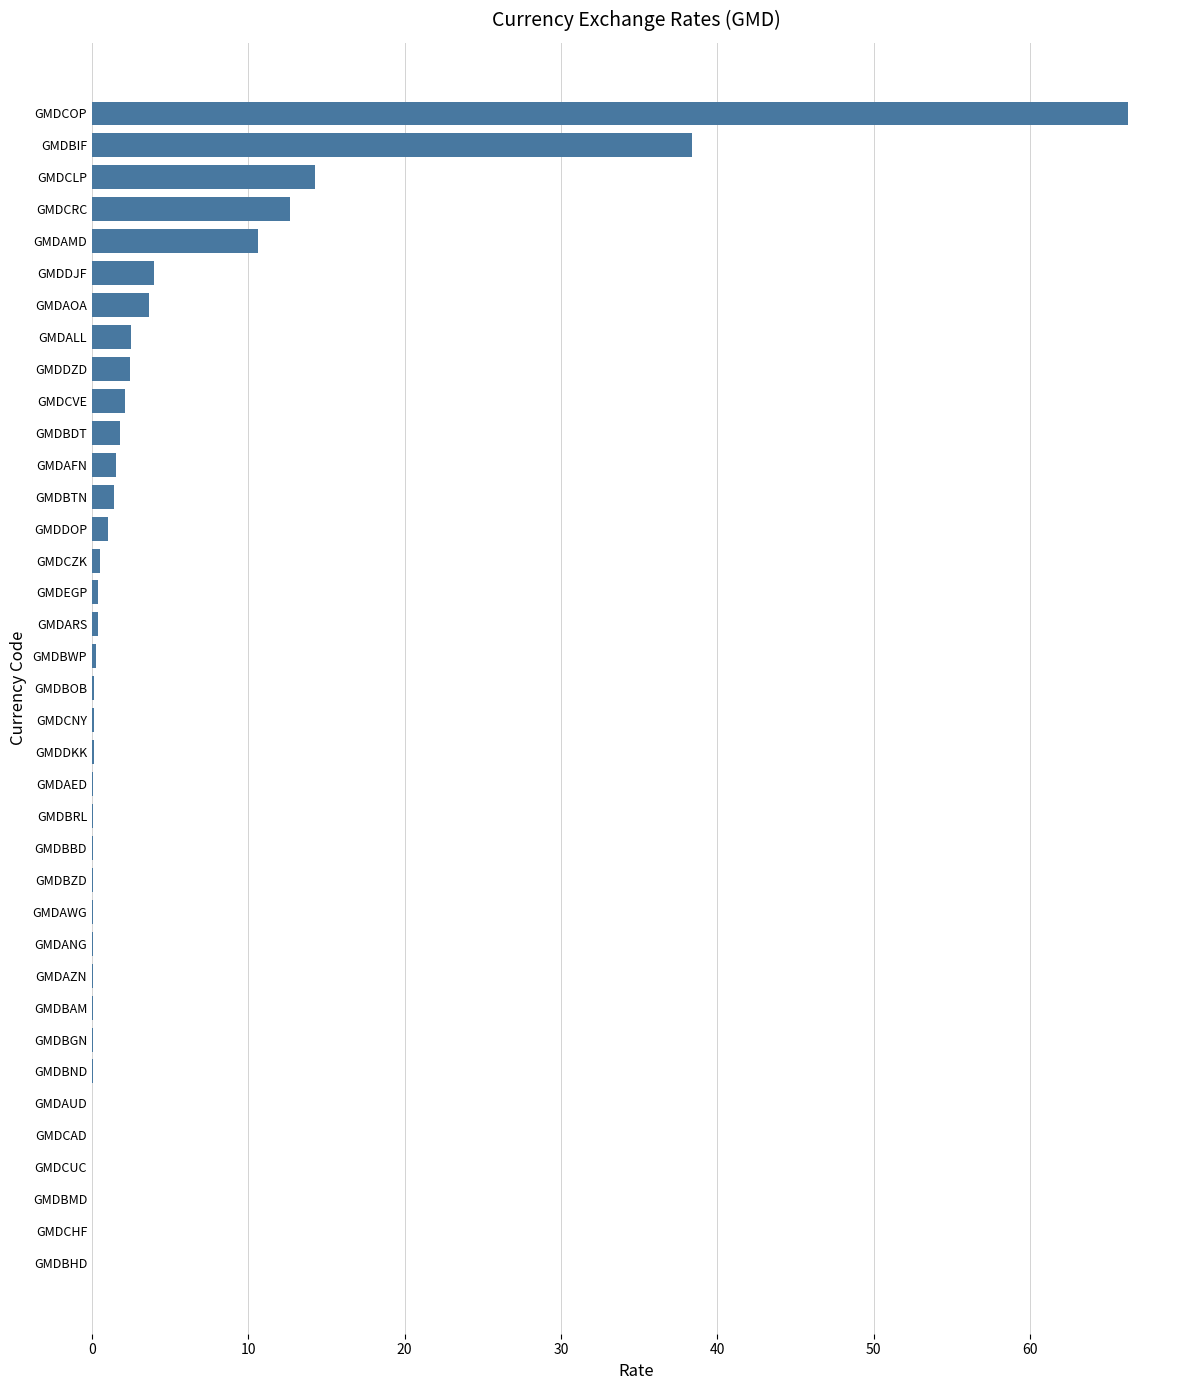

Does the chart contain stacked bars?

No